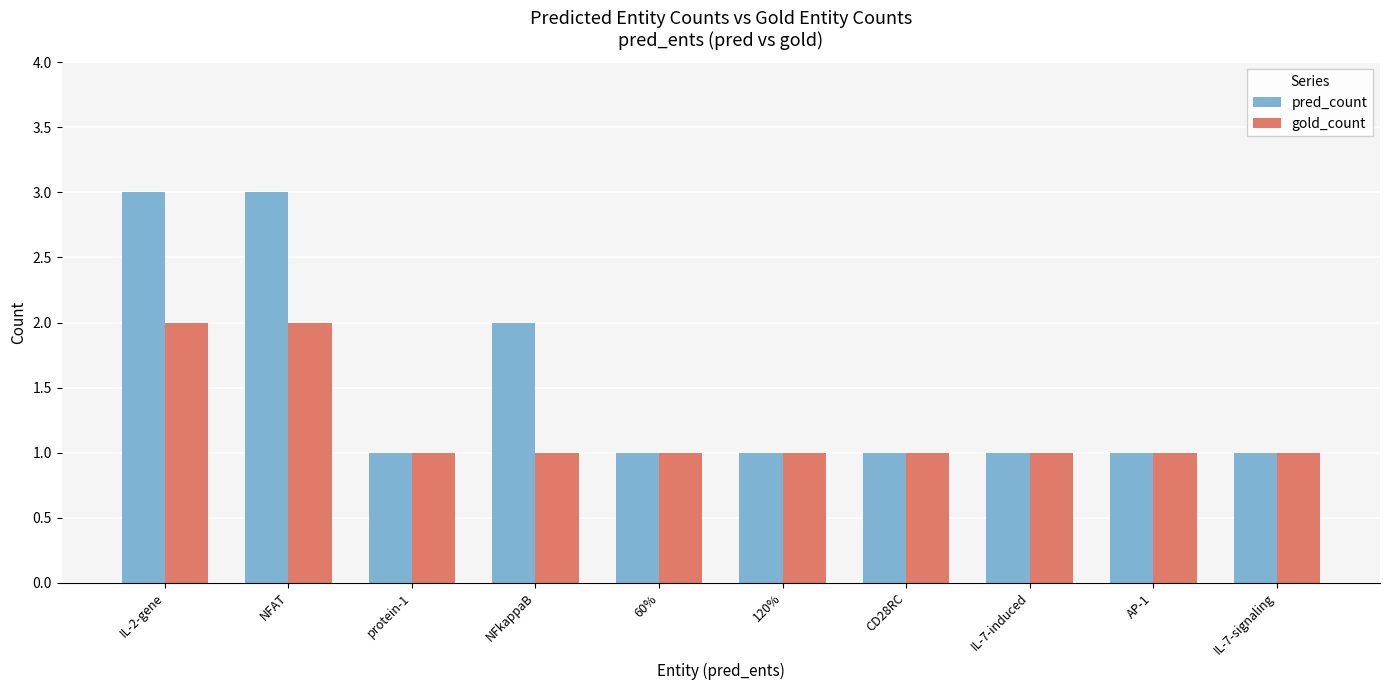

Between IL-2-gene and CD28RC, which series saw the biggest shift?

pred_count